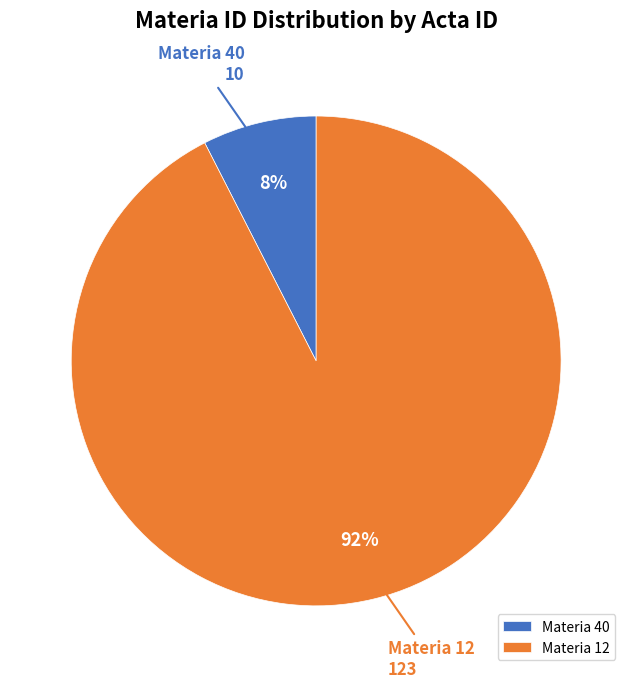

Rank the categories by value from lowest to highest.

Materia 40, Materia 12